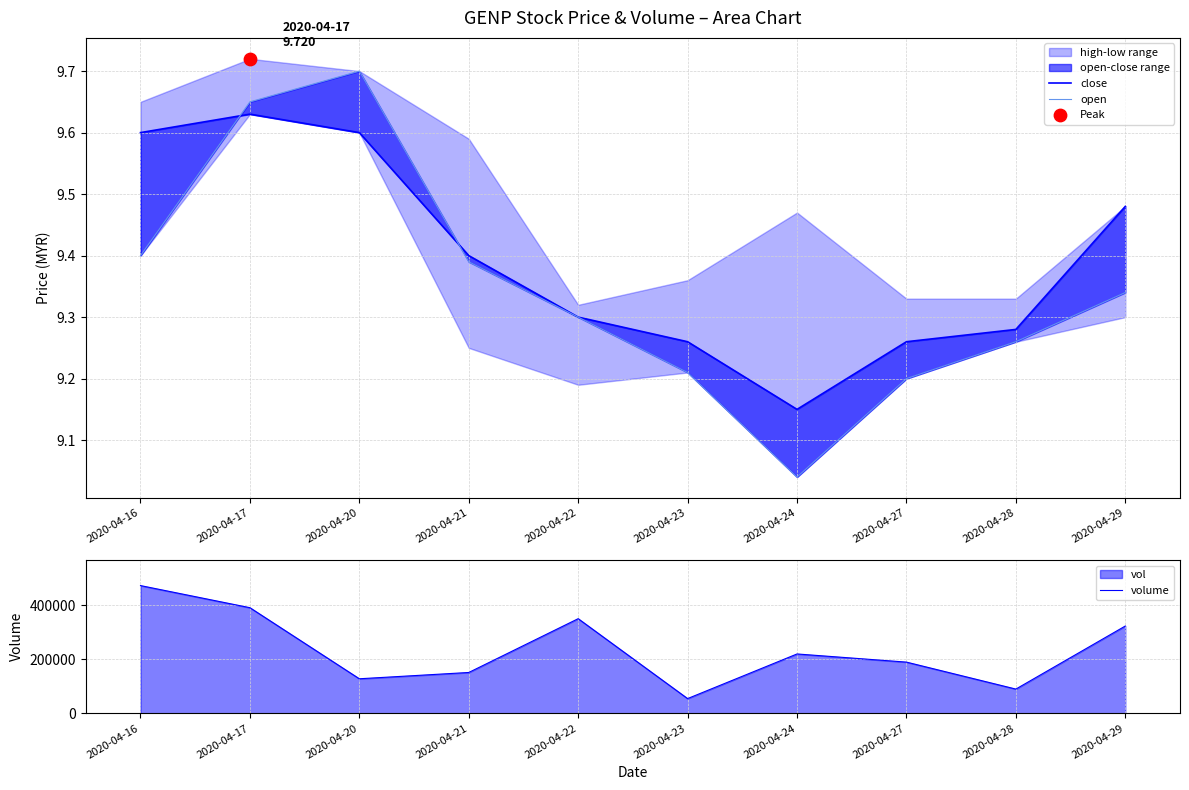

The value of volume at 2020-04-27 is 189900. True or false?

True